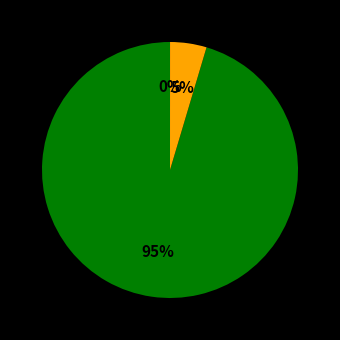

To the nearest percent, what is the difference between the largest and smallest slice percentages?

95%